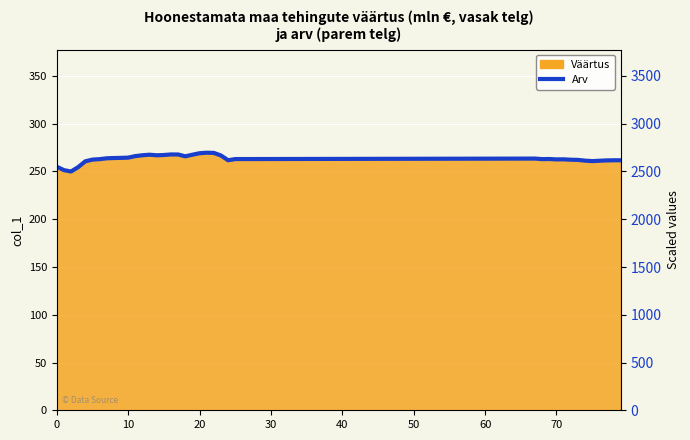

What is the difference between the maximum and minimum values?

196.5